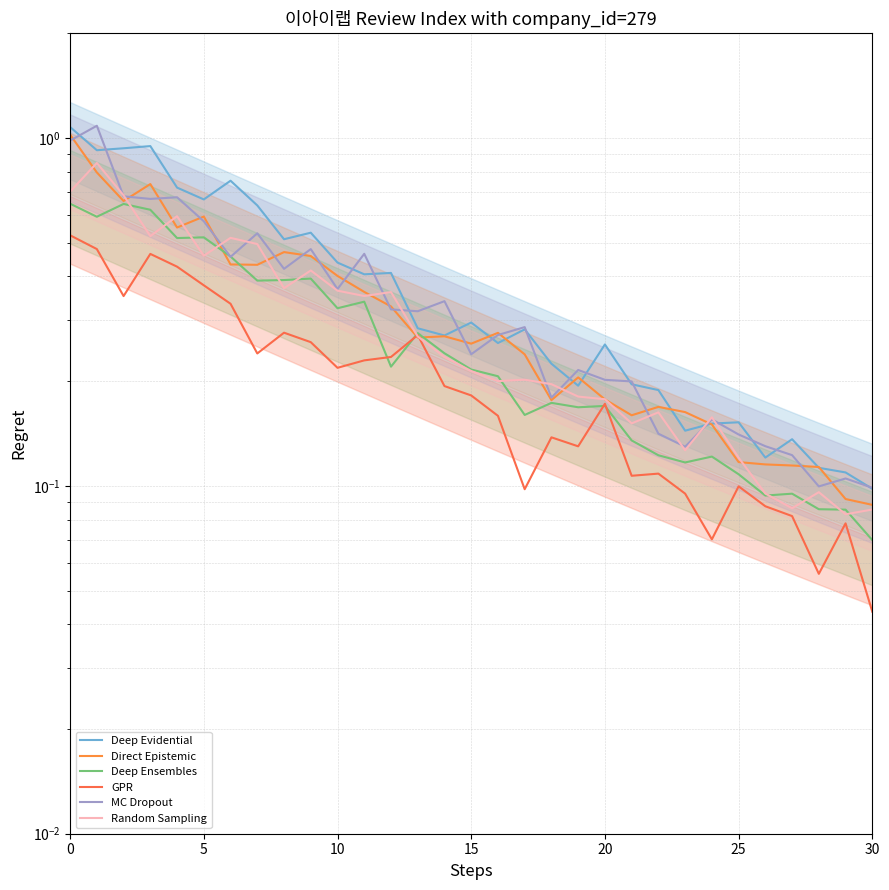

Rank the series by their maximum value, from highest to lowest.

MC Dropout, Deep Evidential, Direct Epistemic, Random Sampling, Deep Ensembles, GPR